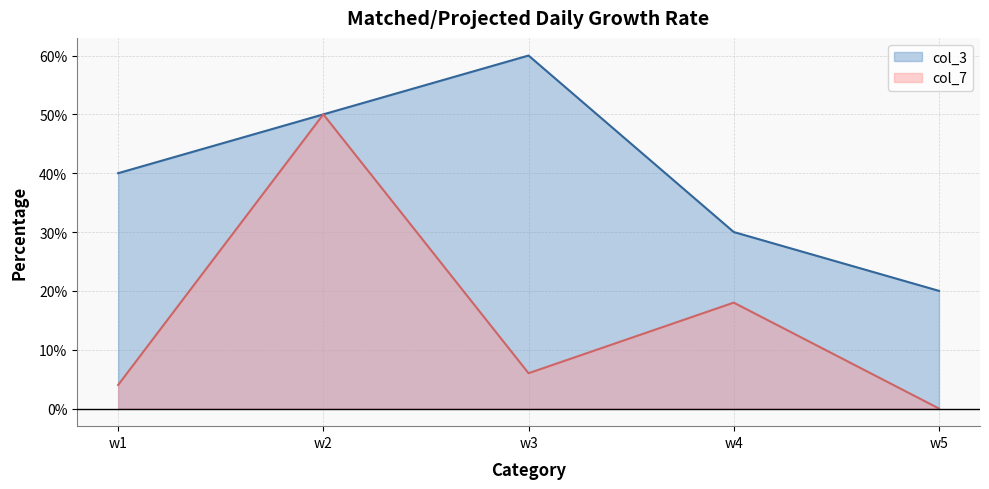

Which category has the highest value across all series?

w3